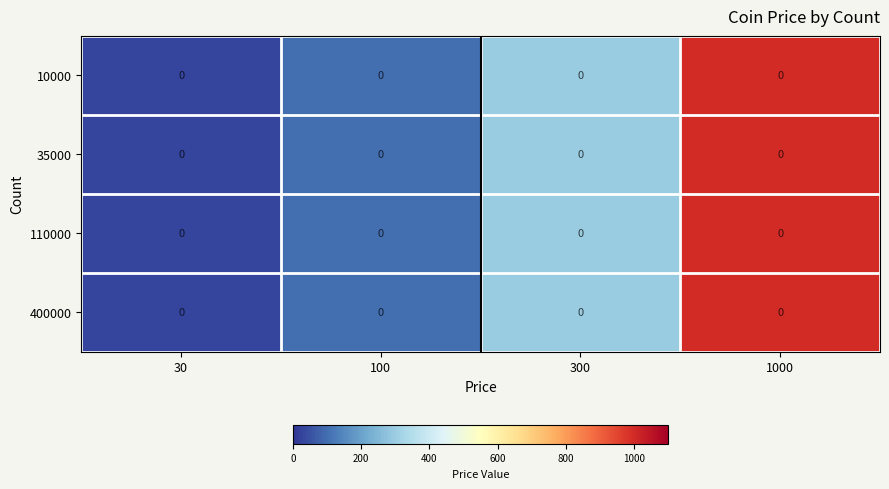

What is the difference between the second highest and second lowest values in the 35000 series?

200